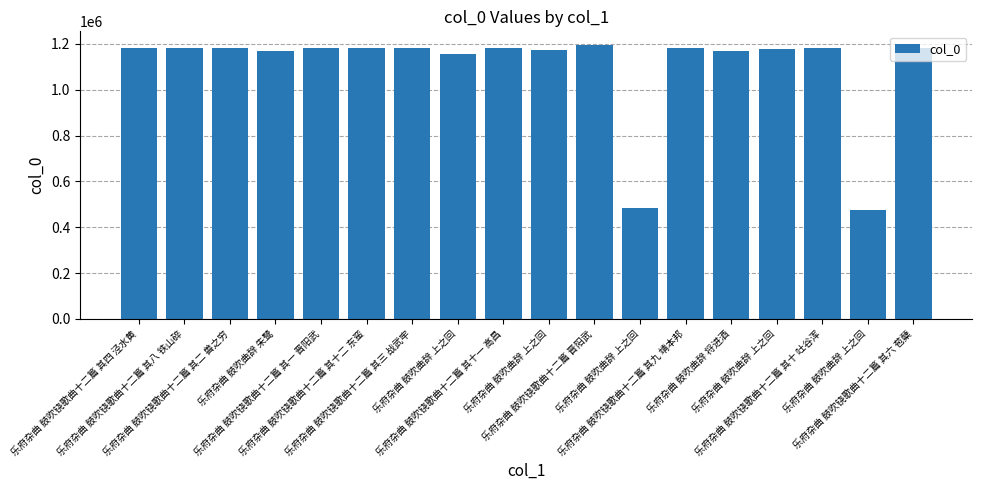

Which has a higher value, 乐府杂曲 鼓吹曲辞 将进酒 or 乐府杂曲 鼓吹曲辞 朱鹭?

乐府杂曲 鼓吹曲辞 将进酒